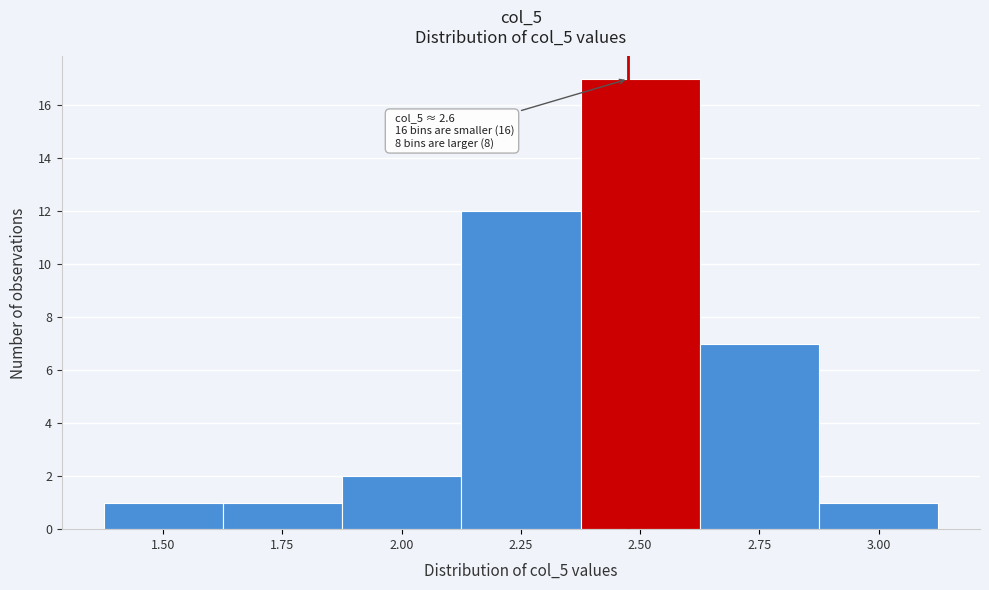

Reading right to left, transcribe all the data shown in this chart.

1	7	17	12	2	1	1